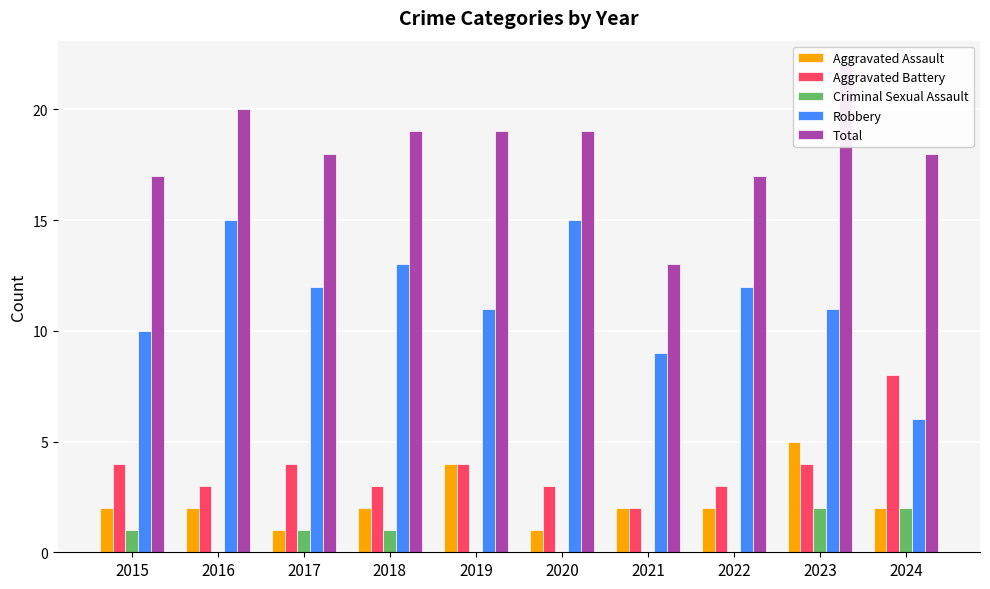

At which category is the sum across all series the highest?

2023